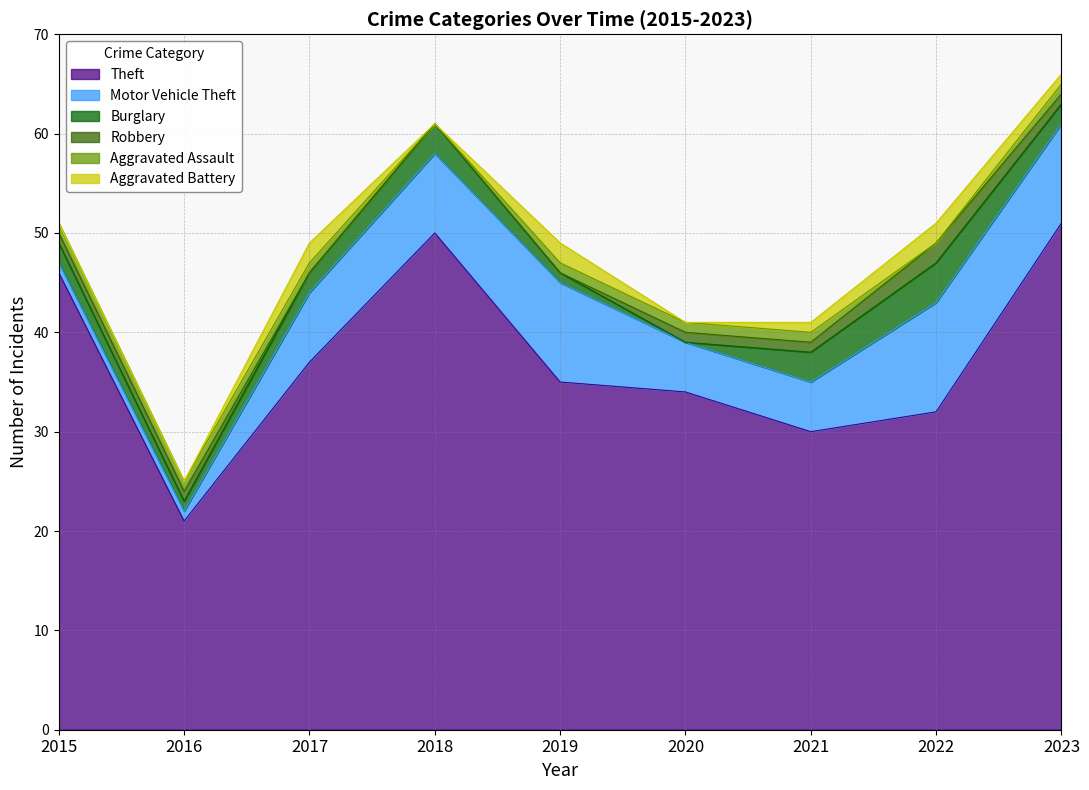

True or false: Aggravated Battery and Aggravated Assault intersect in this chart.

True